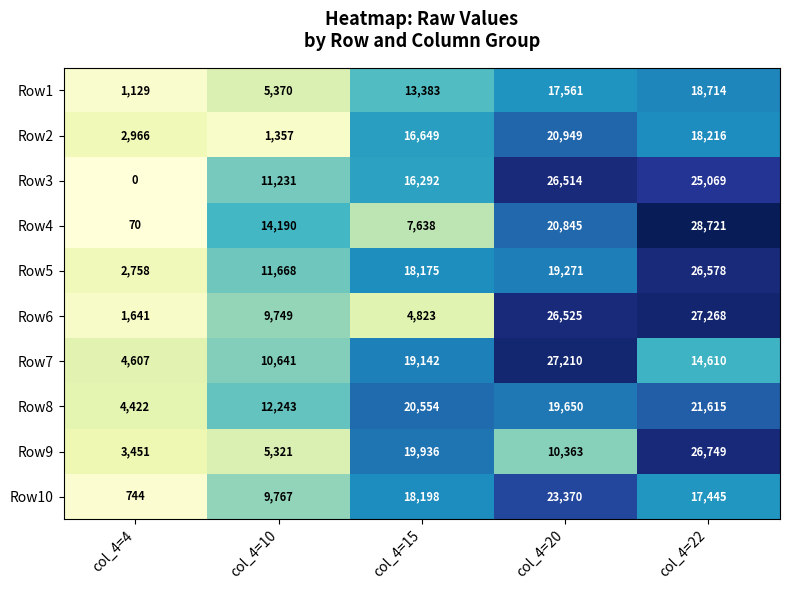

What is the sum of all Row5 values?

78450